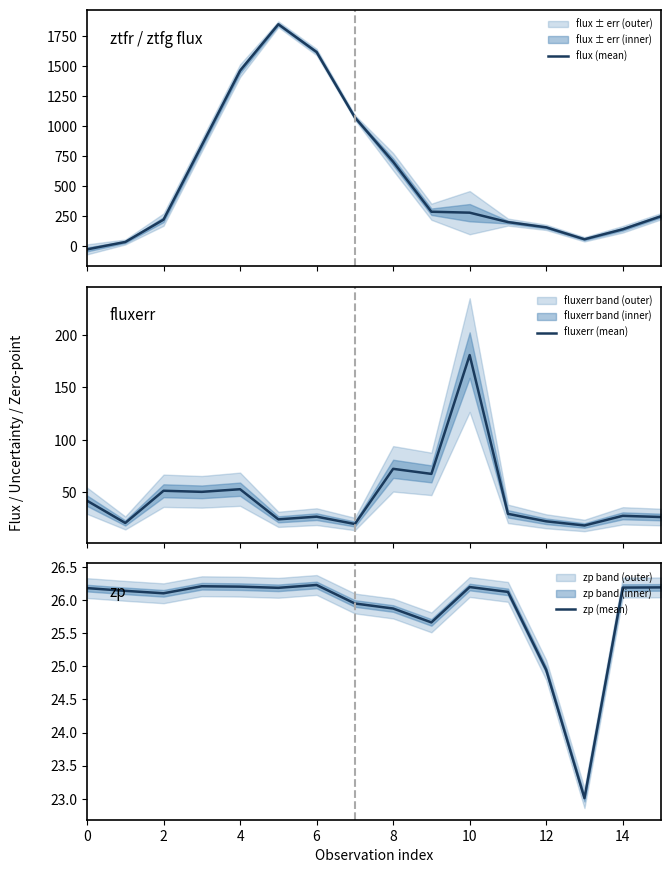

What is the difference between the maximum and minimum values in the fluxerr (mean) series?

162.4